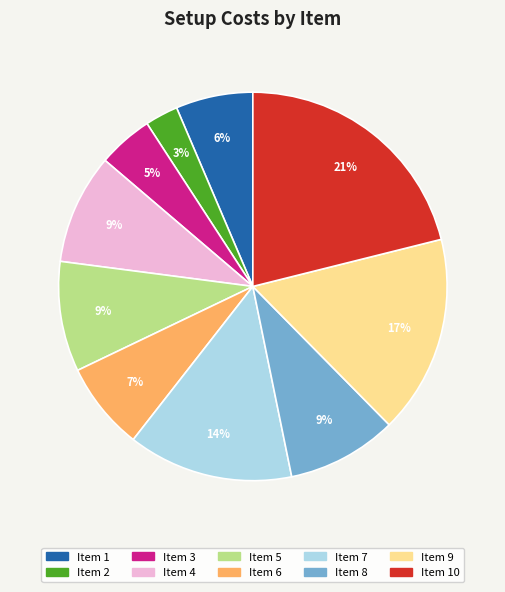

To the nearest percent, what is the difference between the largest and smallest slice percentages?

18%